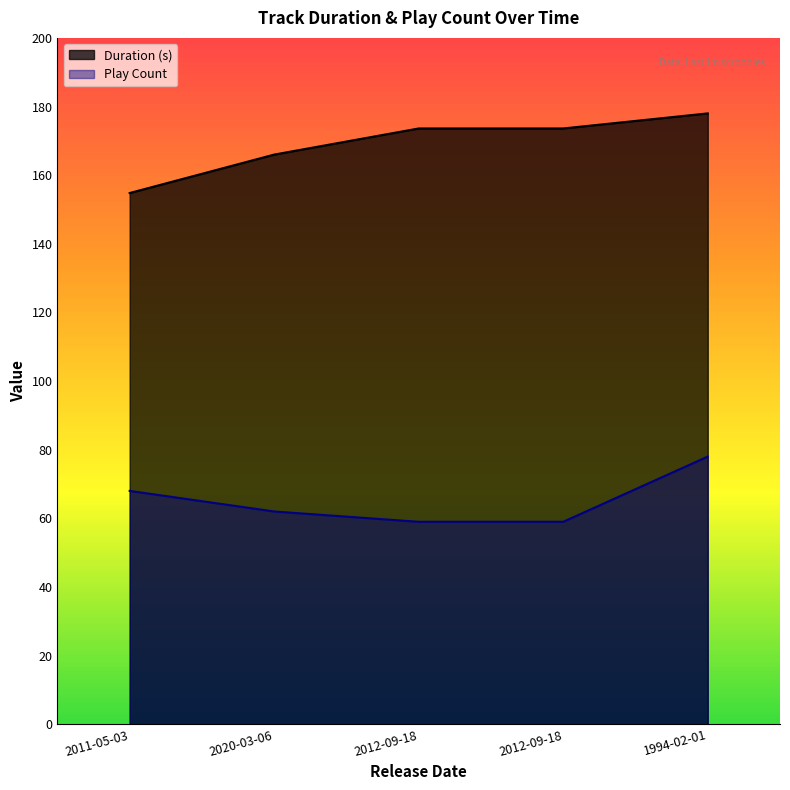

What is the greatest value displayed?

178.0